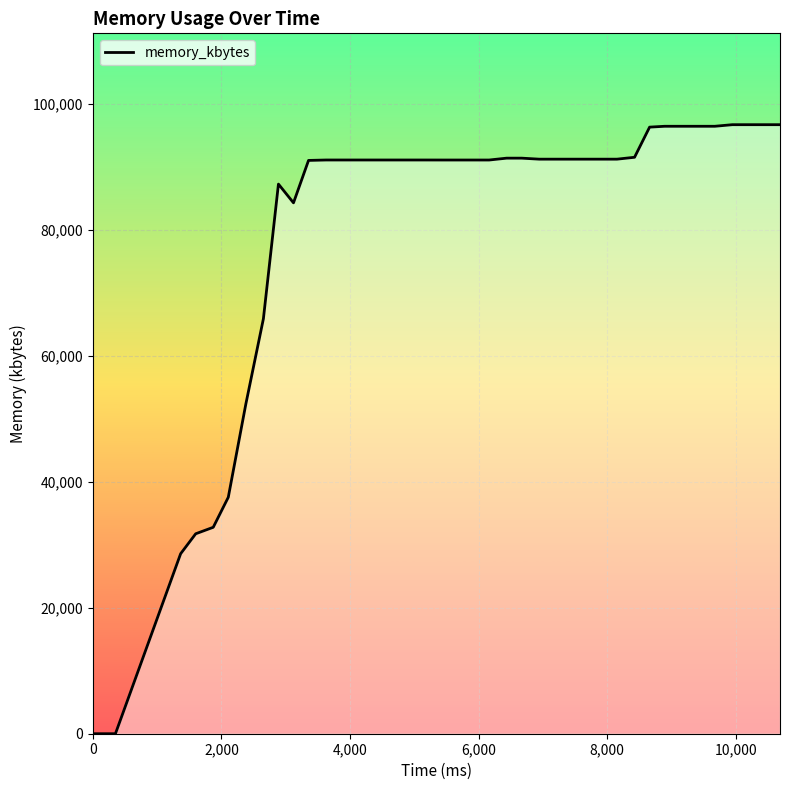

What is the difference between the maximum and minimum values?

96732